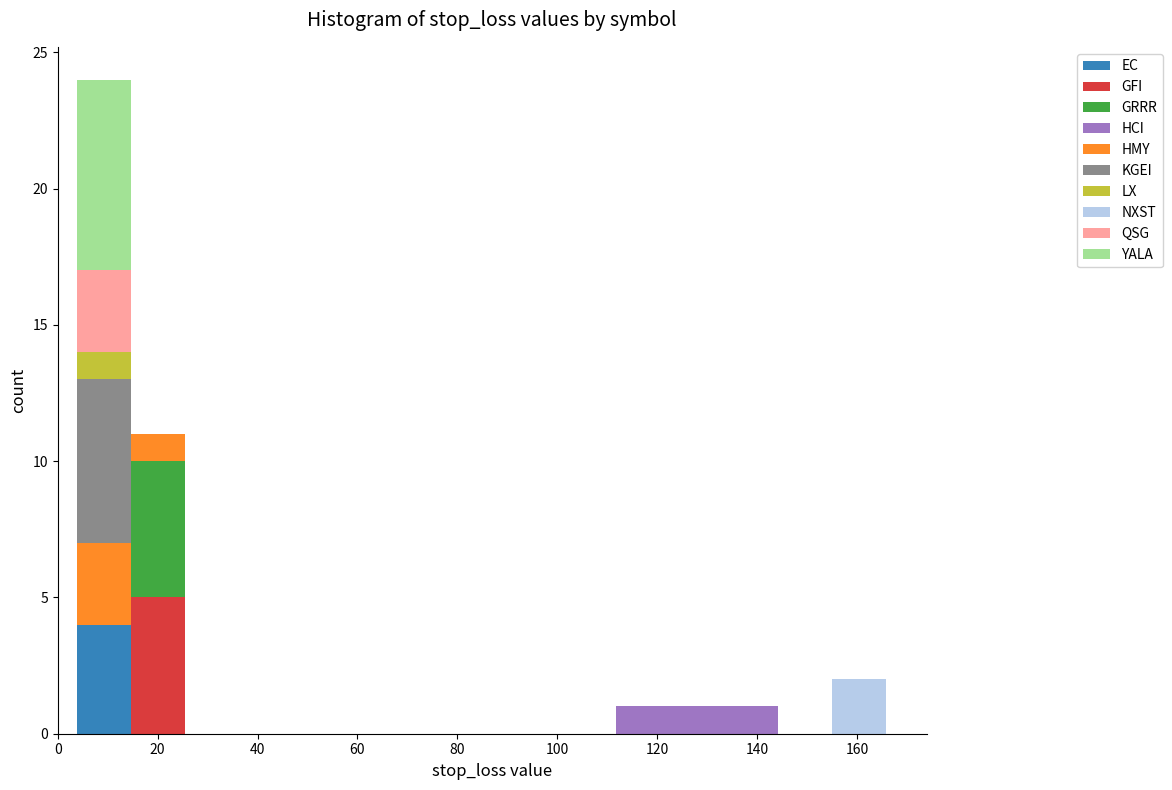

Which range on the x-axis has the tallest stacked bar (by total height)?

4 to 14